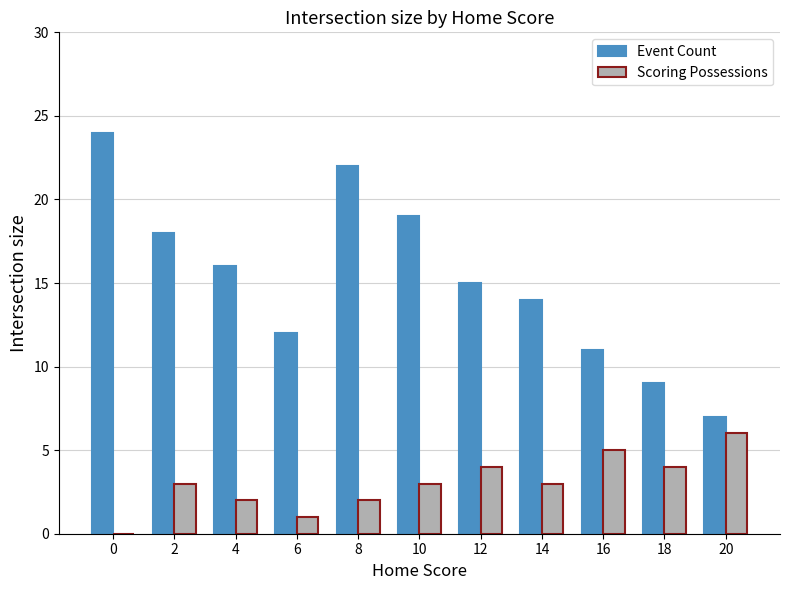

Reading left to right, what are all the values shown in this chart?

Event Count: 24	18	16	12	22	19	15	14	11	9	7
Scoring Possessions: 0	3	2	1	2	3	4	3	5	4	6